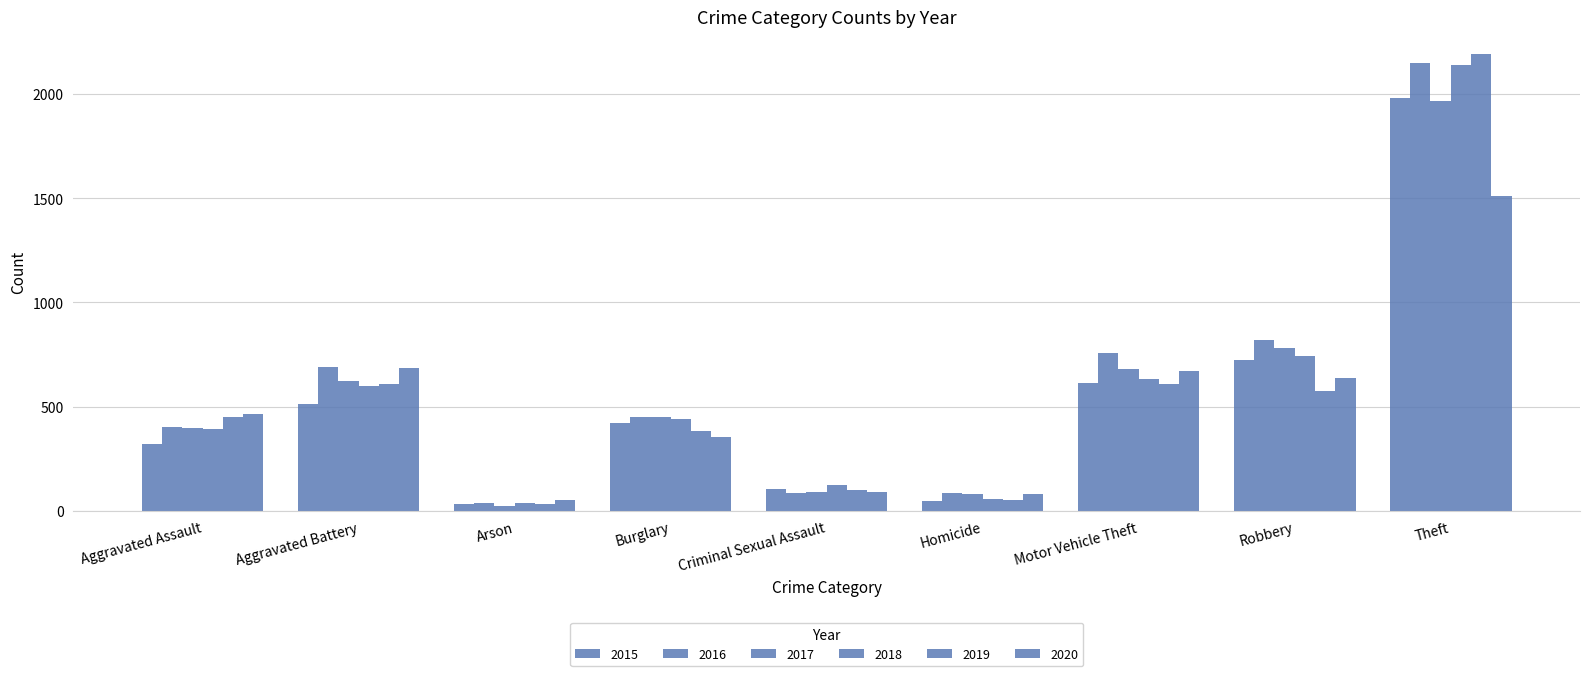

Rank the series by their maximum value, from lowest to highest.

2020, 2017, 2015, 2018, 2016, 2019